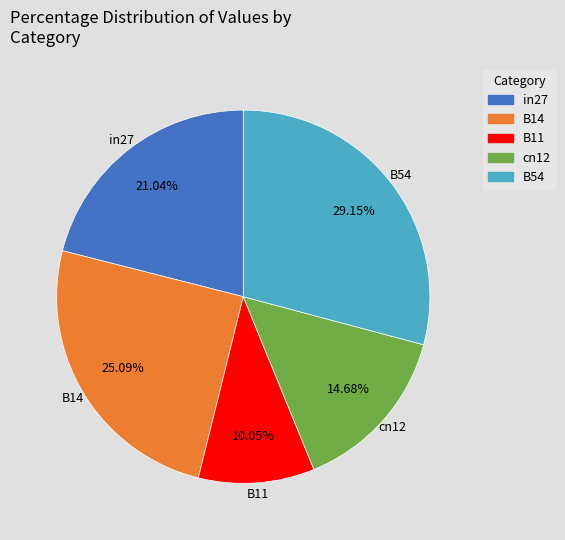

To the nearest percent, what percentage of the pie is in27?

21%